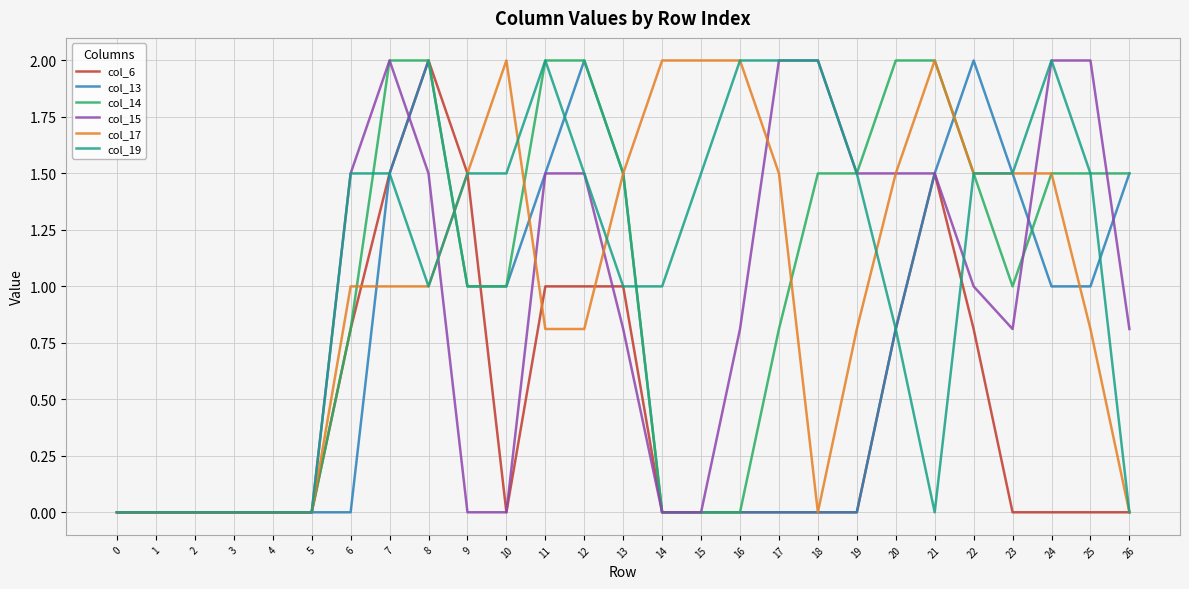

Is the value of col_6 at 0 greater than the value of col_14 at 25?

No